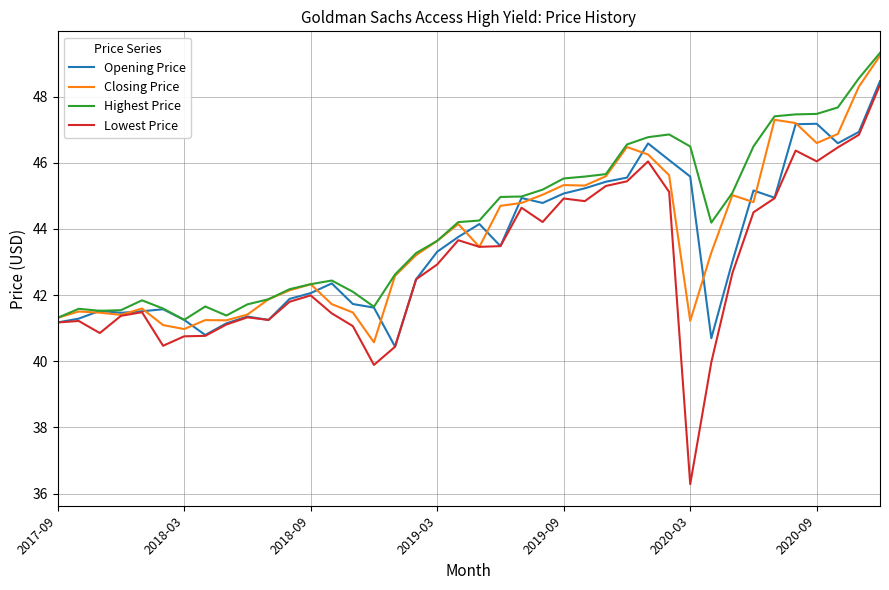

What is the smallest value displayed?

36.3